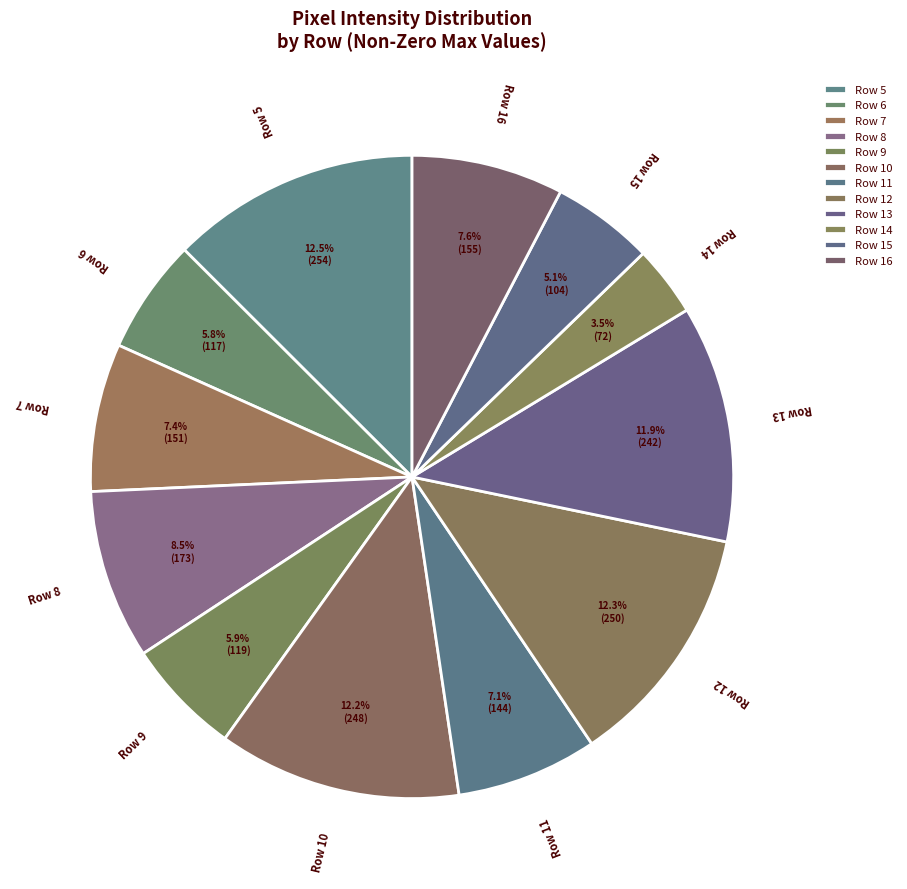

What is the change in value from Row 9 to Row 10?

+129